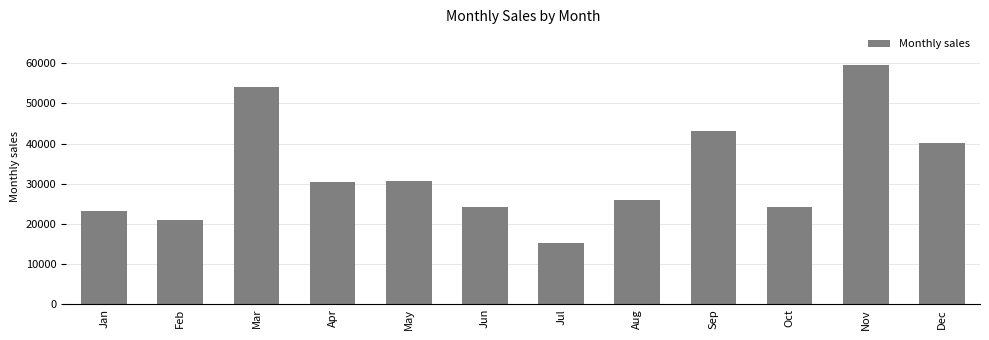

What is the difference between the values at Aug and Jan?

2805.9